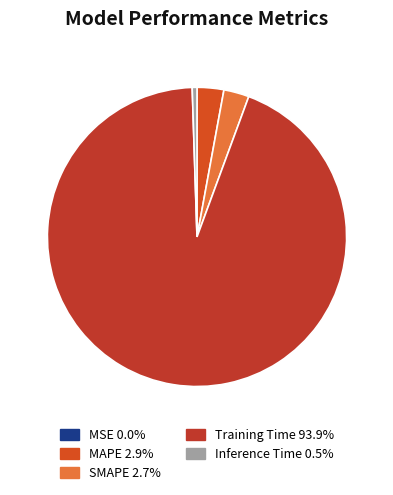

Does any single category account for the majority?

Yes